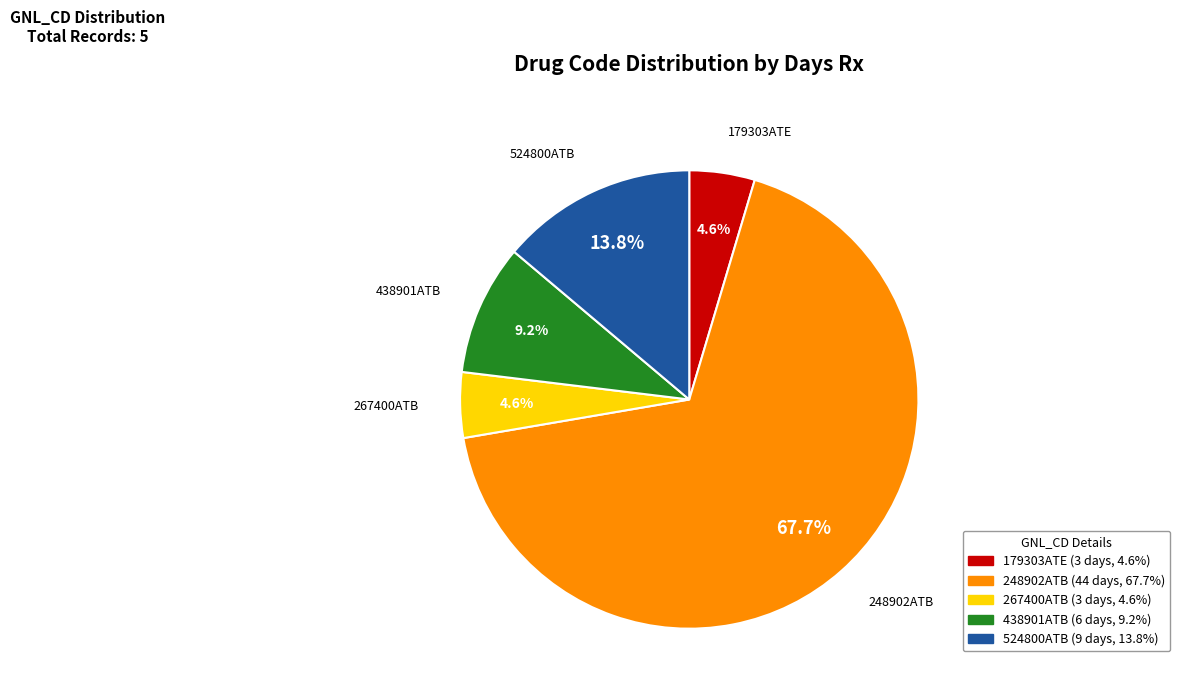

To the nearest percent, what portion does 179303ATE represent?

5%